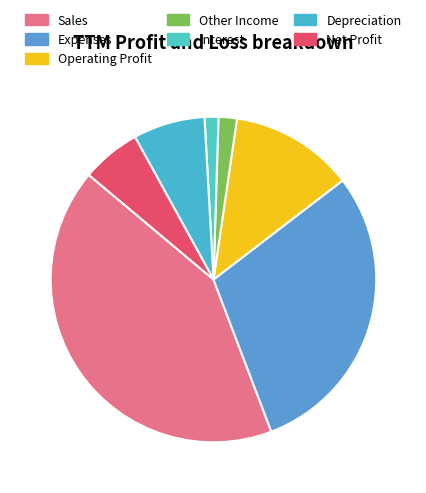

What is the change in value from Operating Profit to Other Income?

-1337